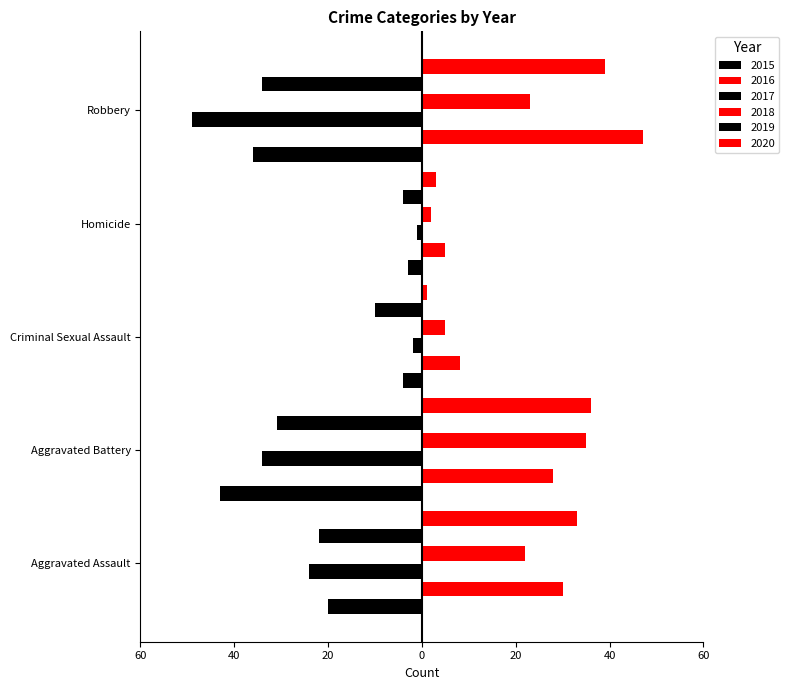

What is the value of the 2018 bar at the 3rd from the left?

5